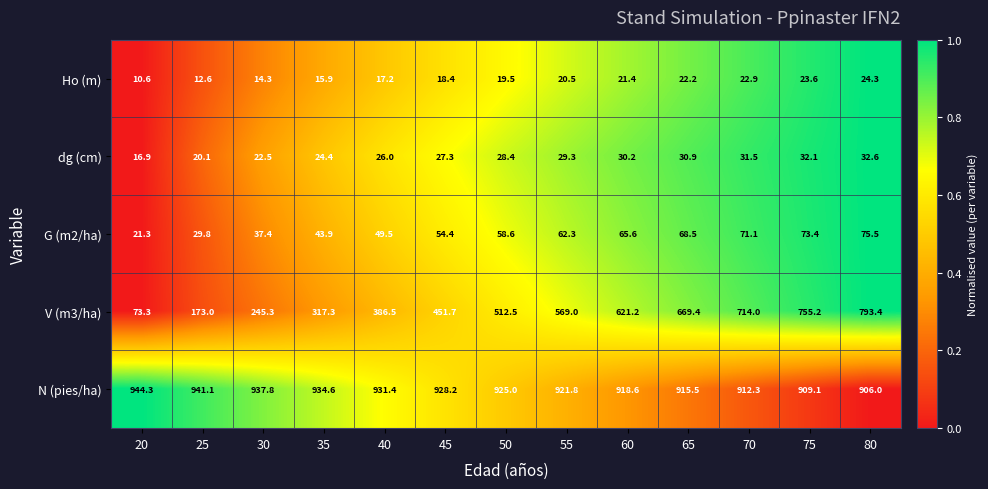

Which series has the largest range (max minus min)?

V (m3/ha)